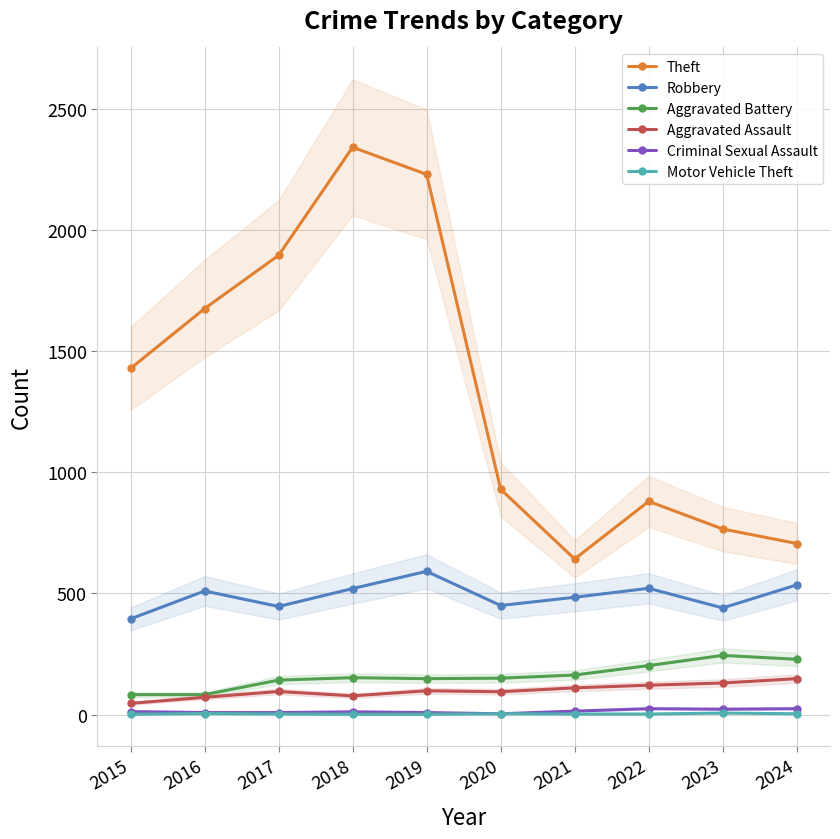

What are all the series names shown in the legend?

Theft, Robbery, Aggravated Battery, Aggravated Assault, Criminal Sexual Assault, Motor Vehicle Theft